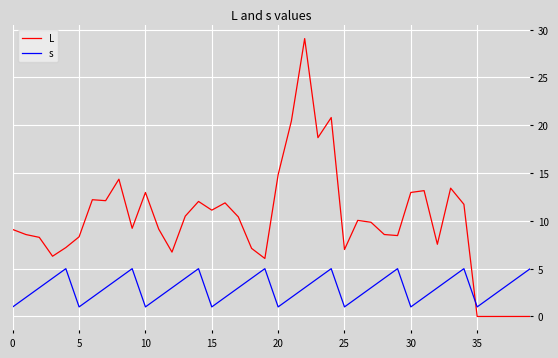

What is the lowest value of the s series?

1.0